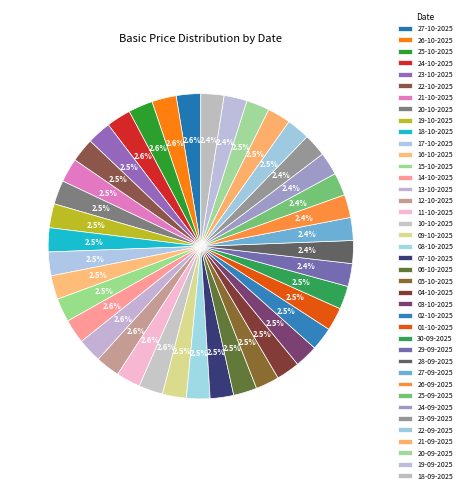

To the nearest percent, what is the average slice percentage?

2%